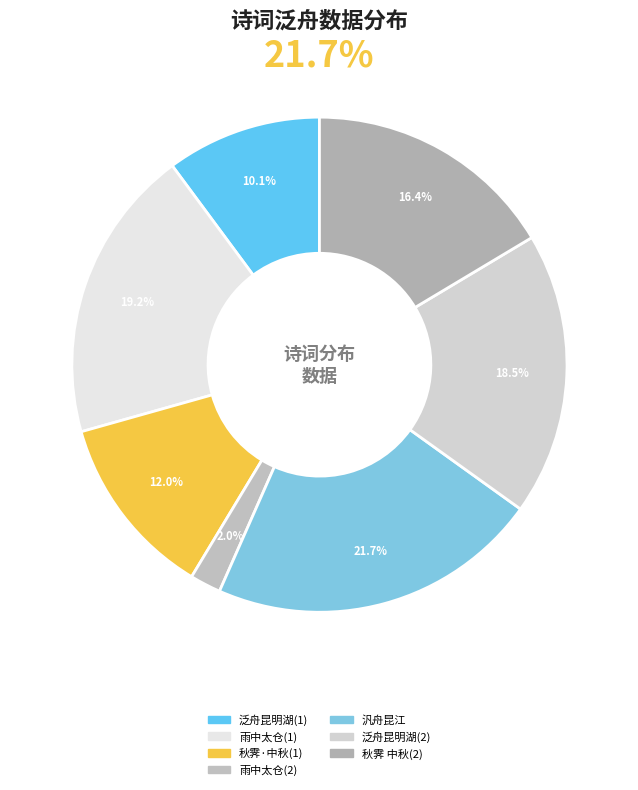

Is there any slice that represents more than half of the pie?

No